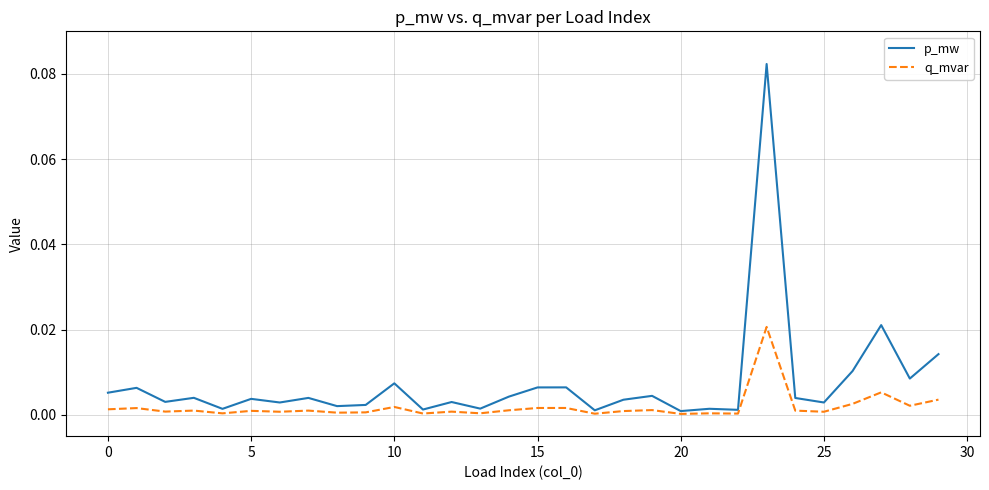

How many lines are shown in the chart?

2